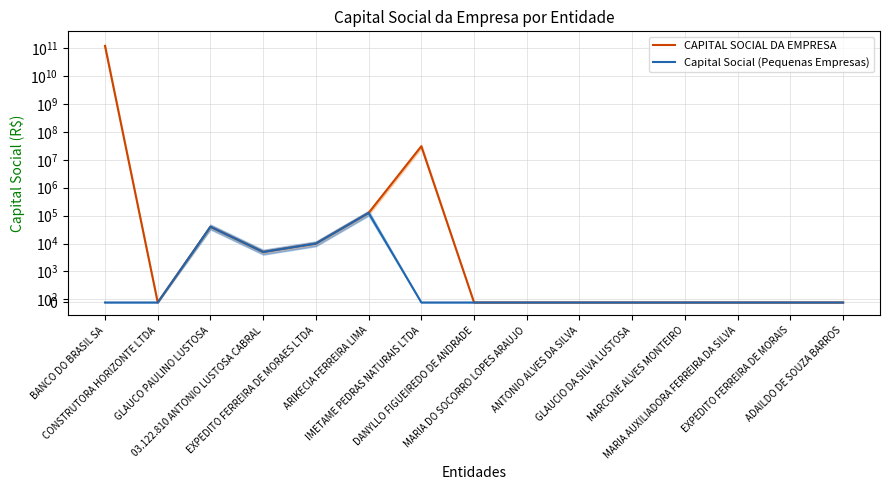

What is the sum of the Capital Social (Pequenas Empresas) values at 03.122.810 ANTONIO LUSTOSA CABRAL and IMETAME PEDRAS NATURAIS LTDA?

5000